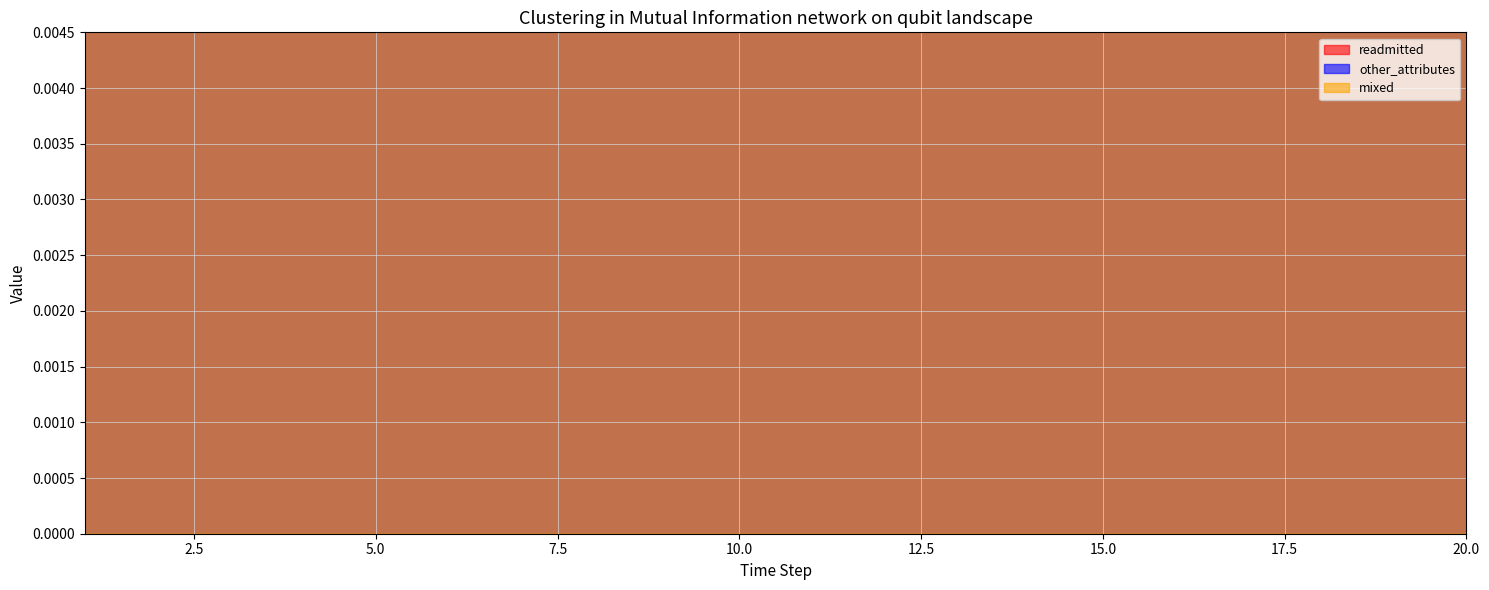

At which label does mixed reach its peak?

3